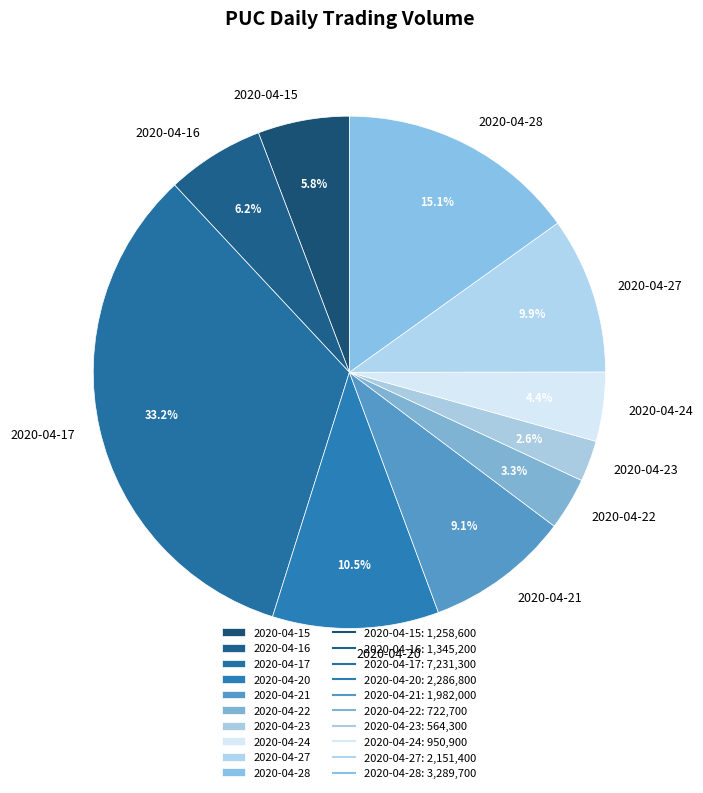

How many slices are in this pie chart?

10